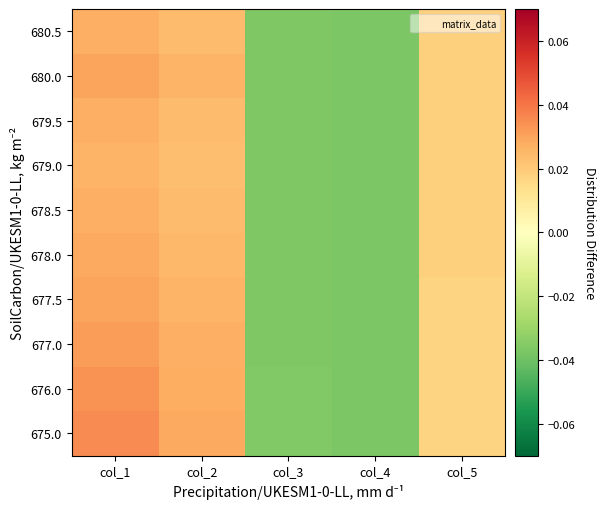

How many distinct data groups are displayed?

10